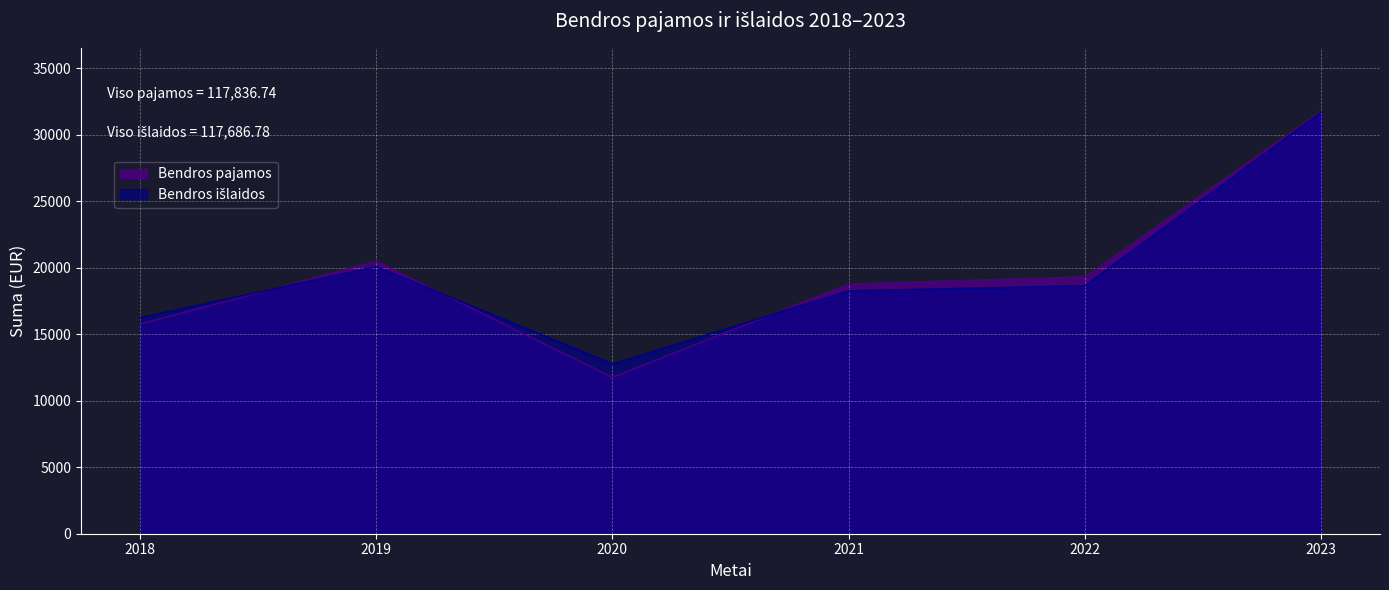

What is the value of the Bendros išlaidos point at the 3rd from the left?

12771.1